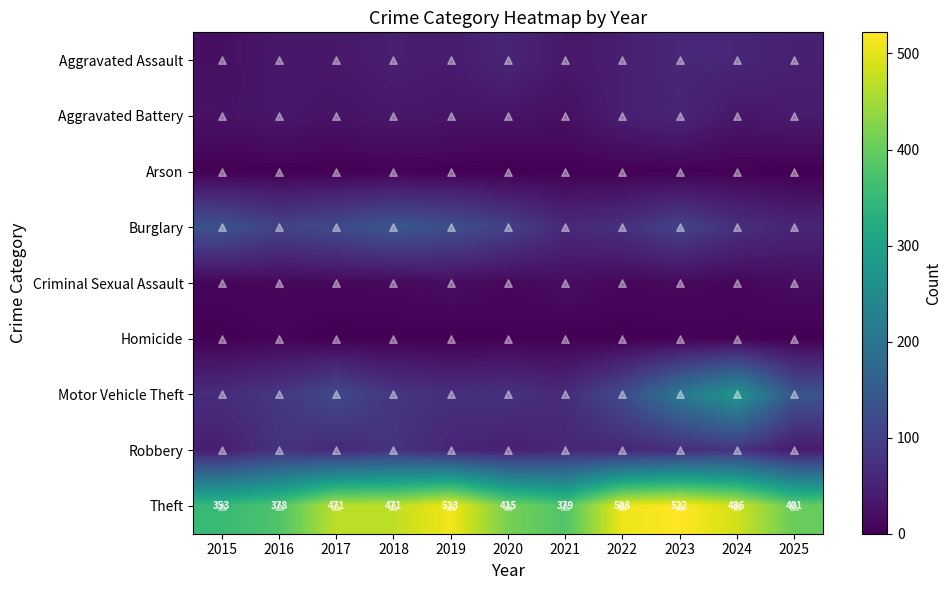

List the labels in order of Aggravated Battery value, largest first.

2023, 2022, 2025, 2018, 2016, 2024, 2019, 2020, 2017, 2015, 2021